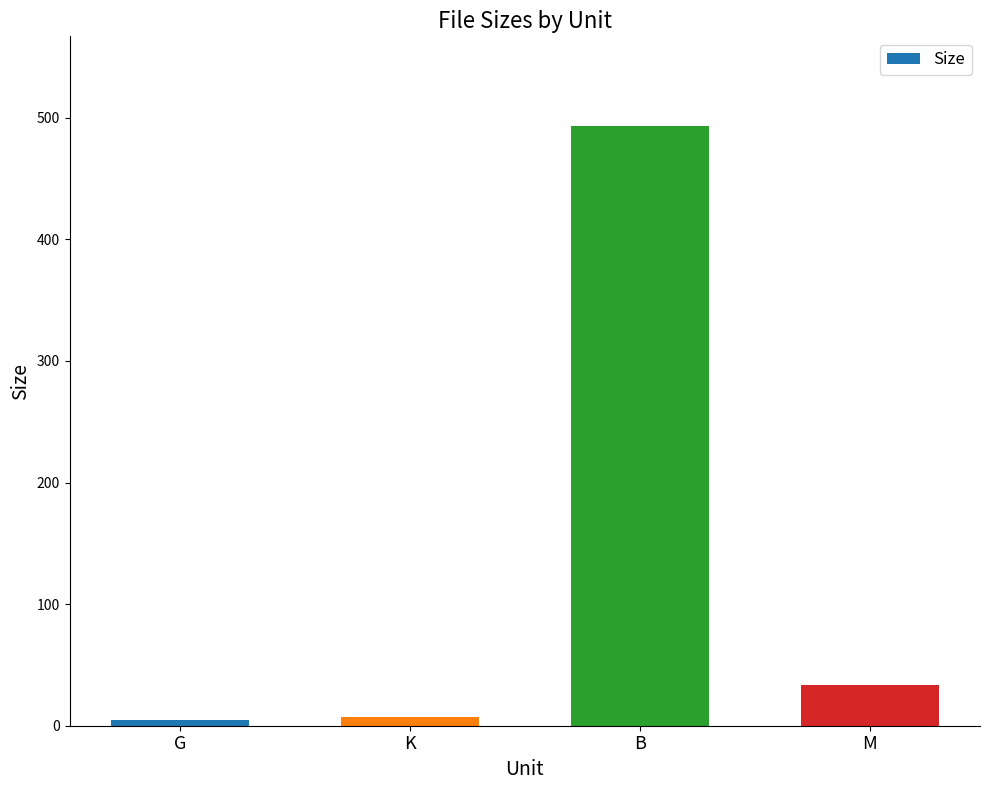

Does the chart contain any negative values?

No